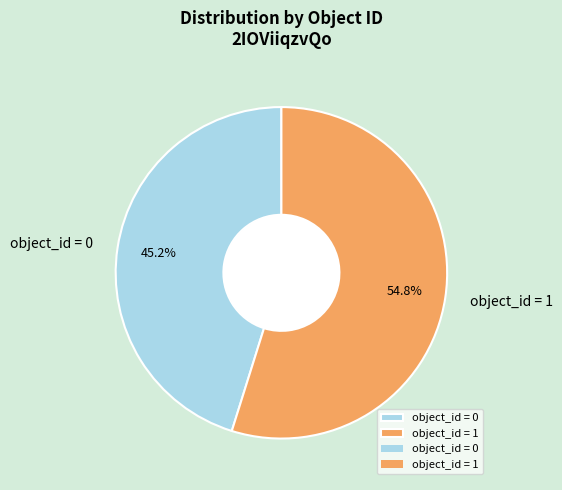

What is the majority slice?

object_id = 1